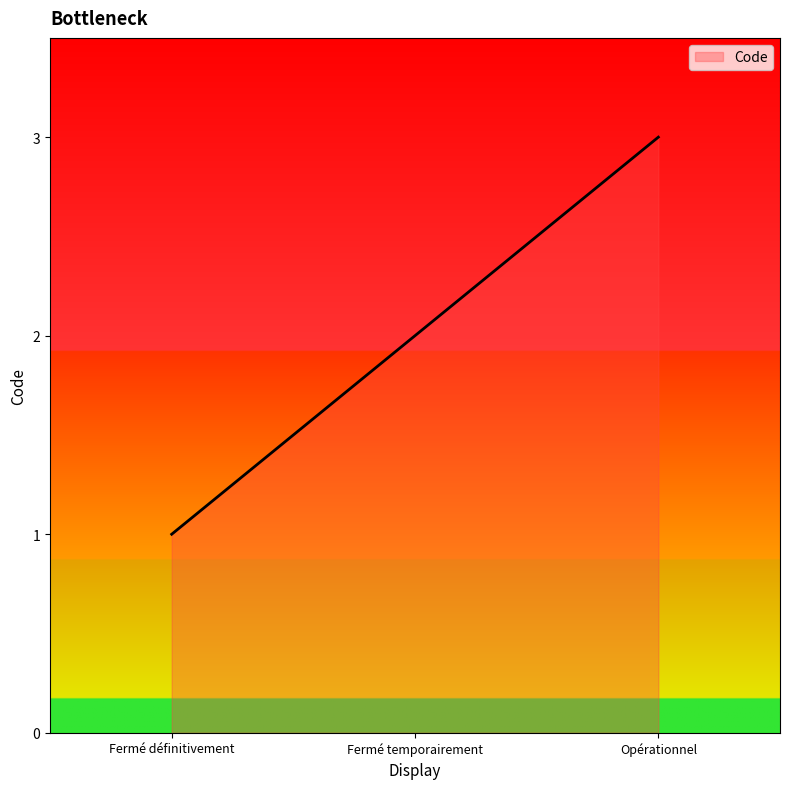

True or false: the data shows 1 at Fermé définitivement.

True